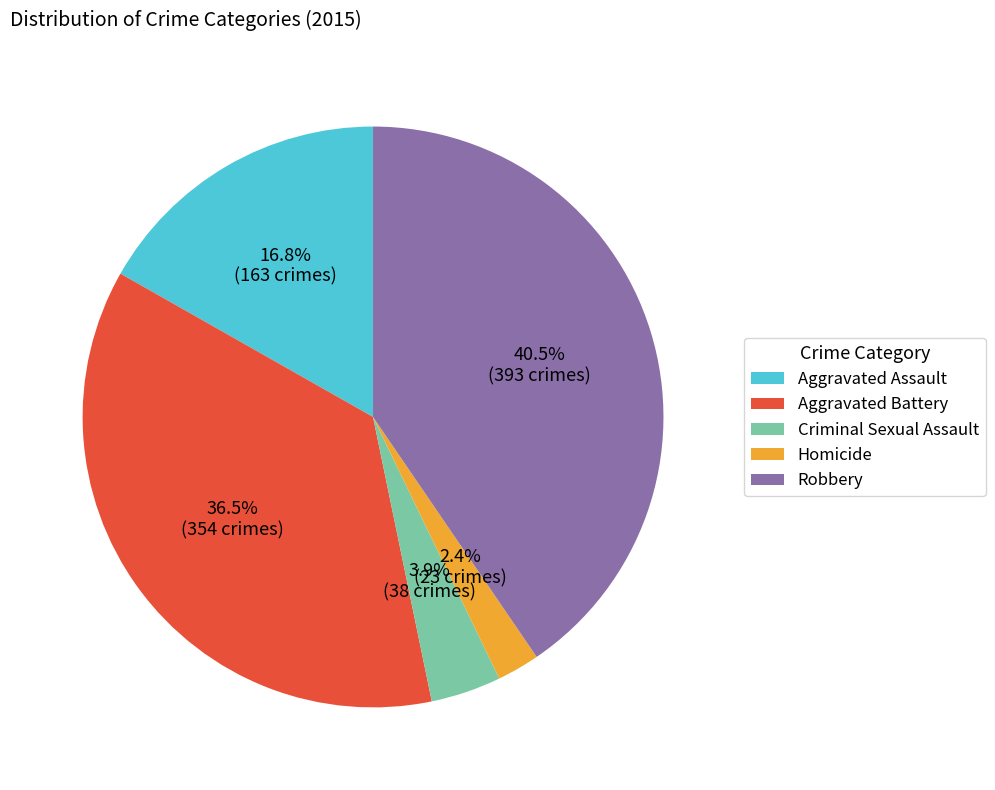

Rank the categories by value from lowest to highest.

Homicide, Criminal Sexual Assault, Aggravated Assault, Aggravated Battery, Robbery